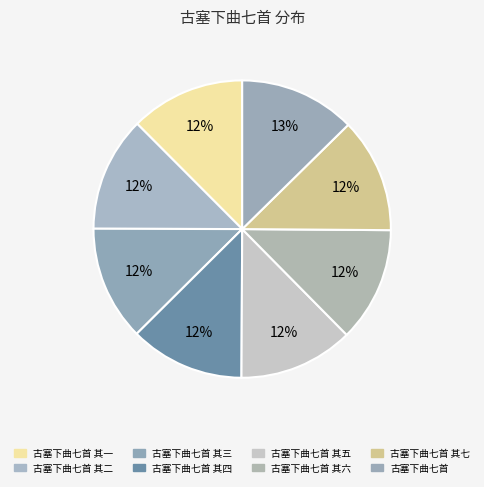

Does any single category account for the majority?

No